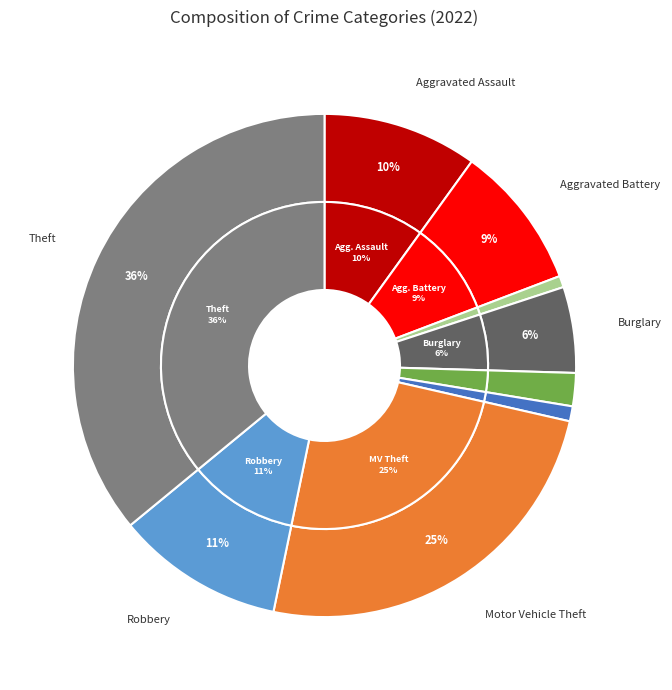

How many segments does this pie chart have?

9